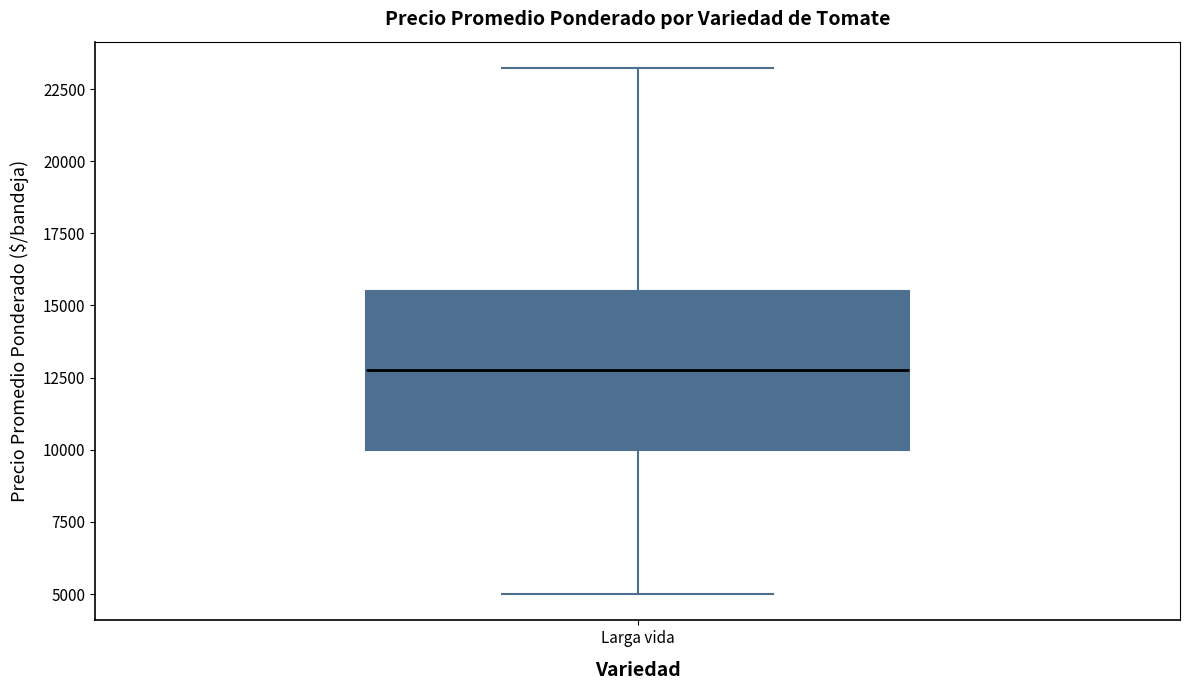

Where is the lower edge of the box for Larga vida on the y-axis? The values are not printed on the chart, so give them approximately, as read against the axis.

10000